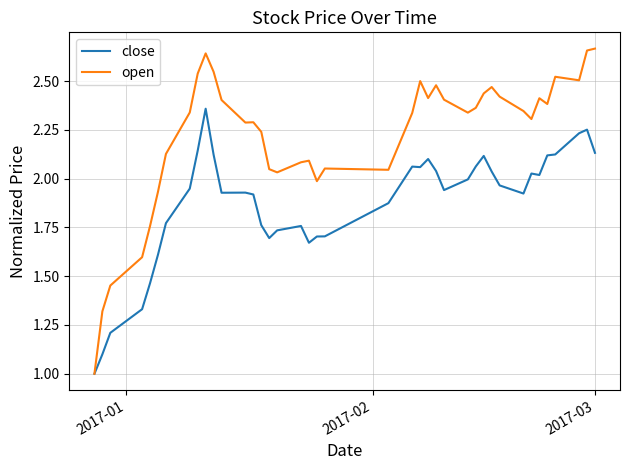

What is the minimum value for close?

1.0